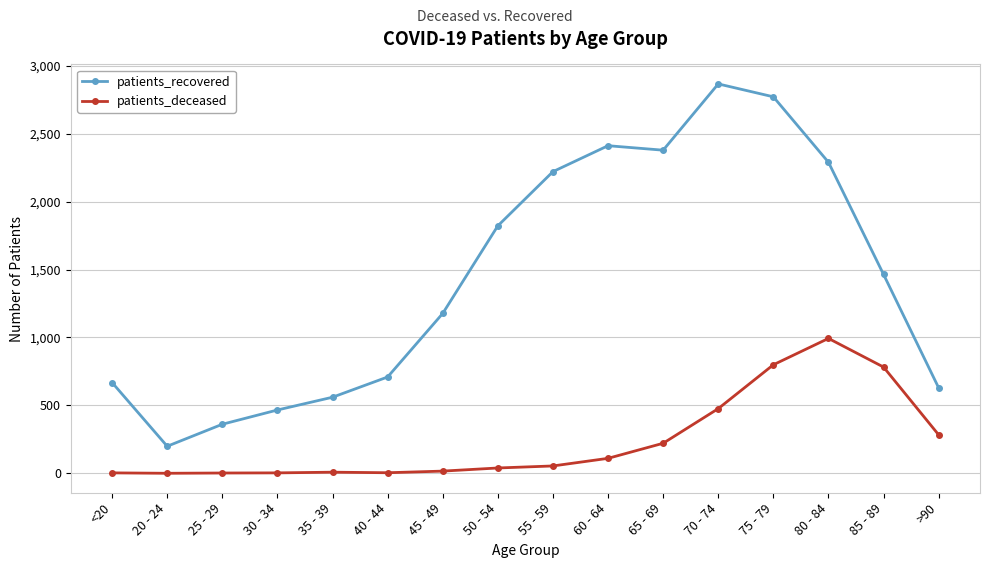

At how many categories does at least one series exceed 2344?

4